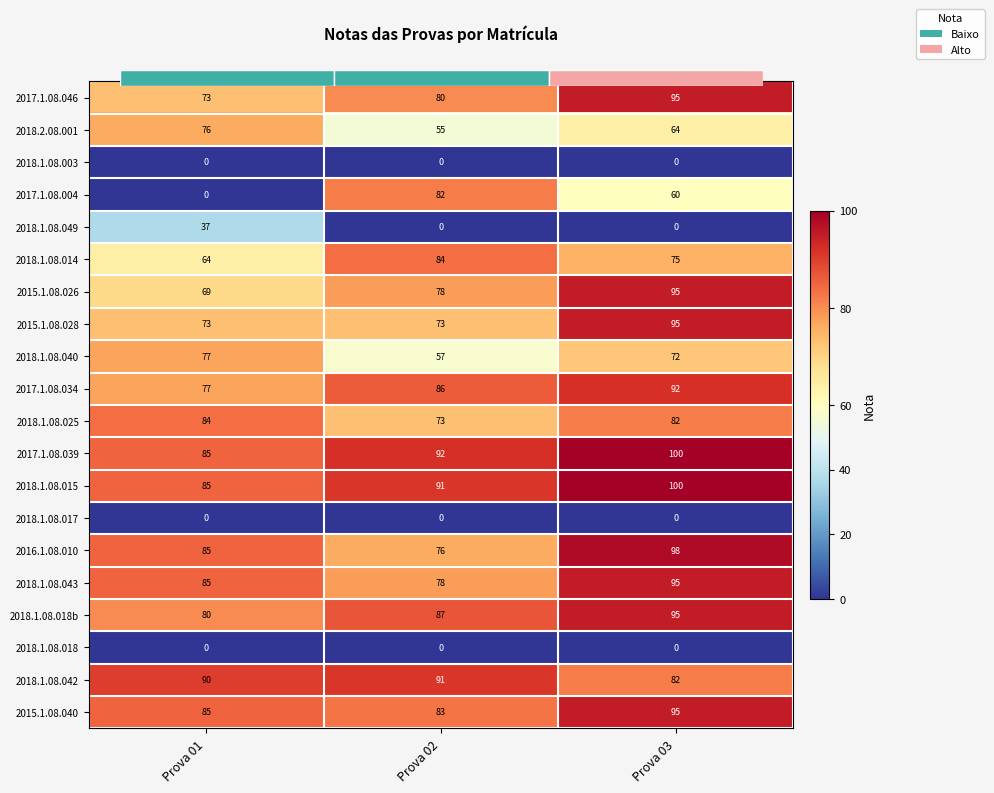

The value of 2018.2.08.001 at Prova 02 is 55. True or false?

True